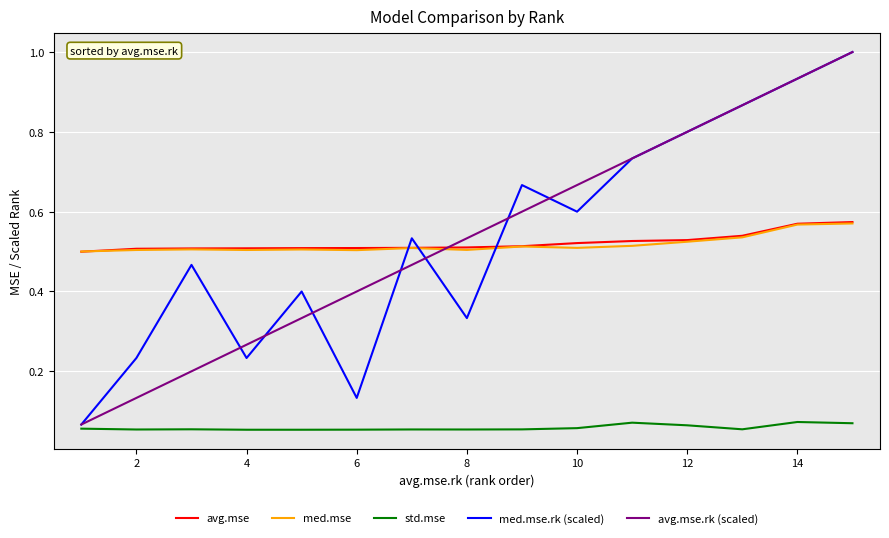

True or false: avg.mse.rk (scaled) and std.mse intersect in this chart.

False